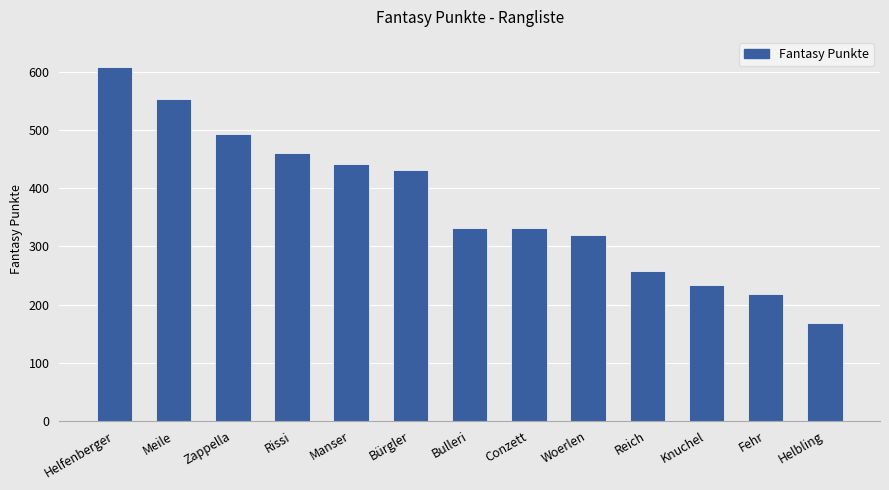

Which label corresponds to the smallest value in the chart?

Helbling